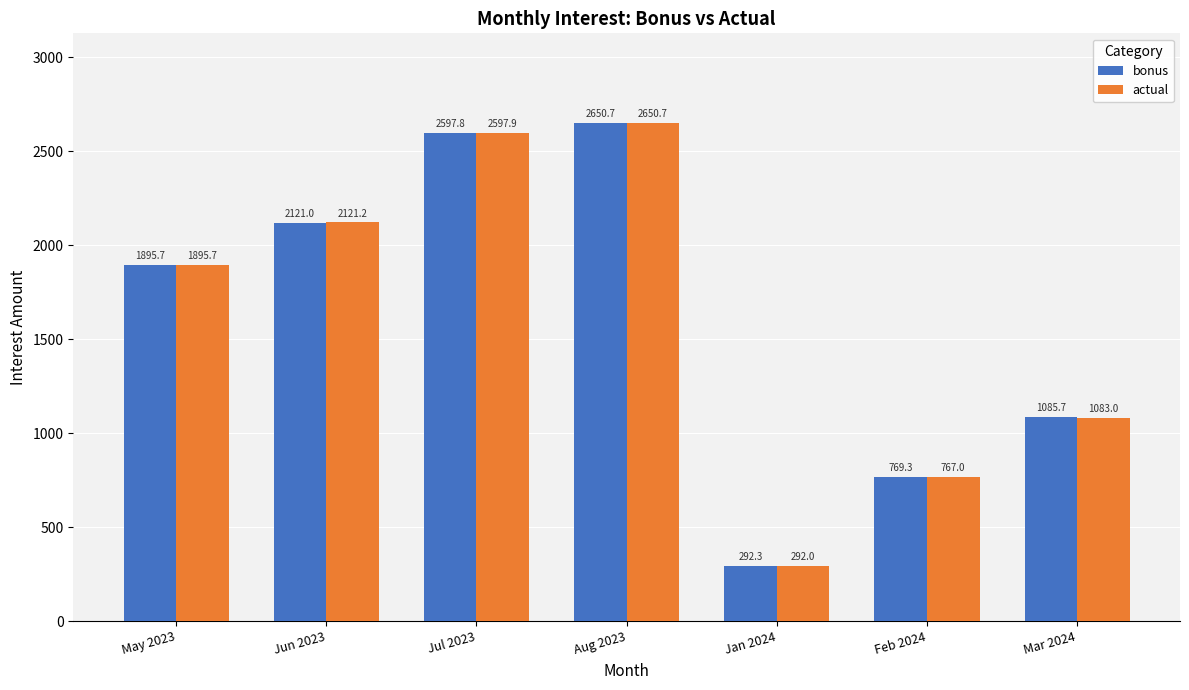

What is the difference between the second highest and second lowest values in the actual series?

1830.9